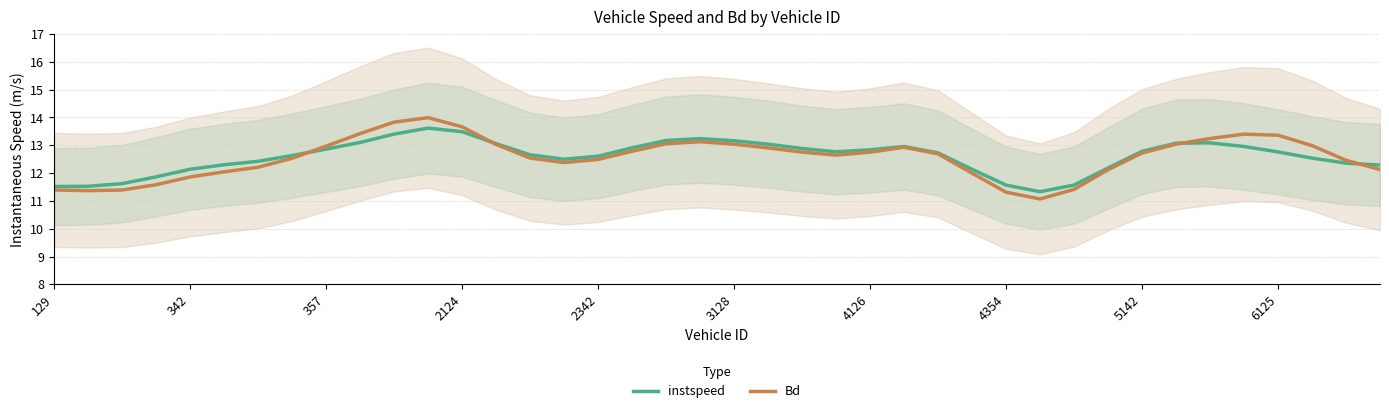

The instspeed series shows 19.9 at 23. True or false?

False